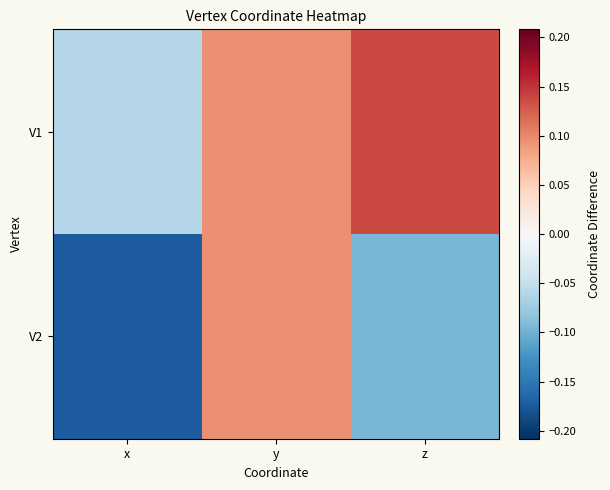

Which series has the widest spread of values?

V2